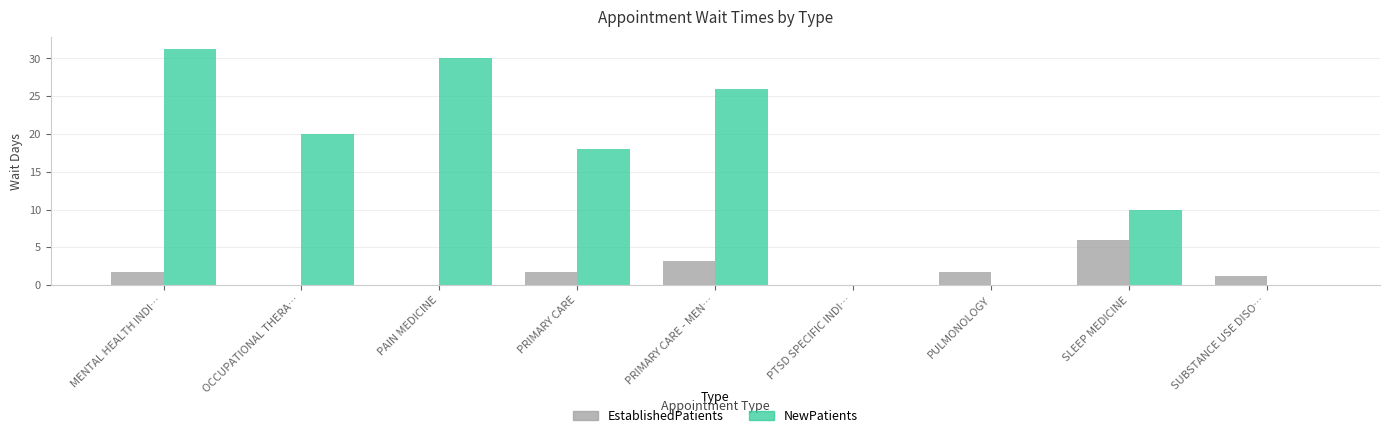

True or false: EstablishedPatients has a value of 2.8 at OCCUPATIONAL THERA….

False